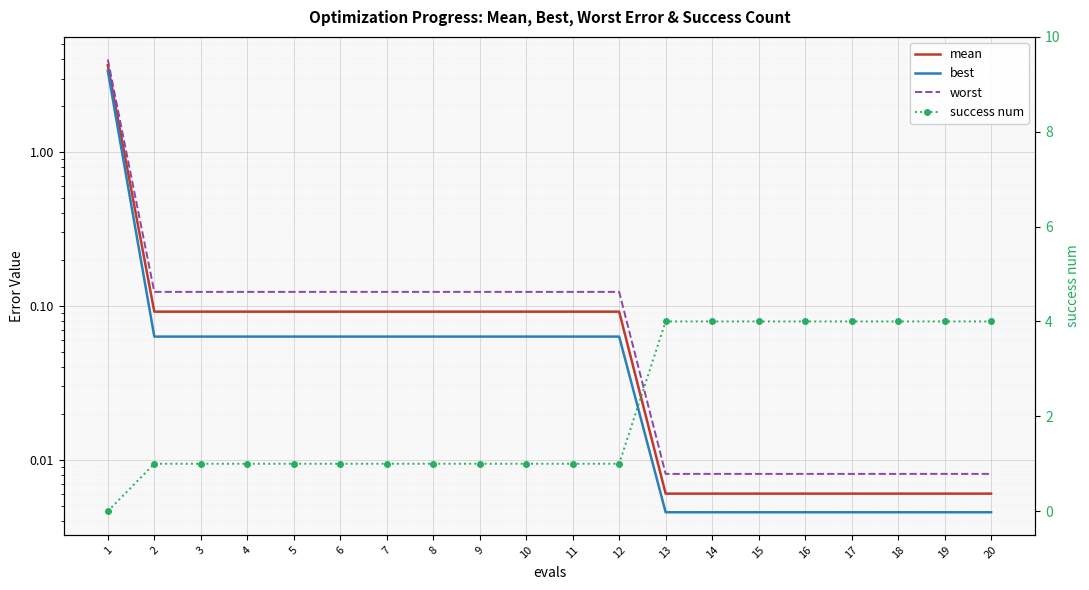

Which category has the highest value in the worst series?

1